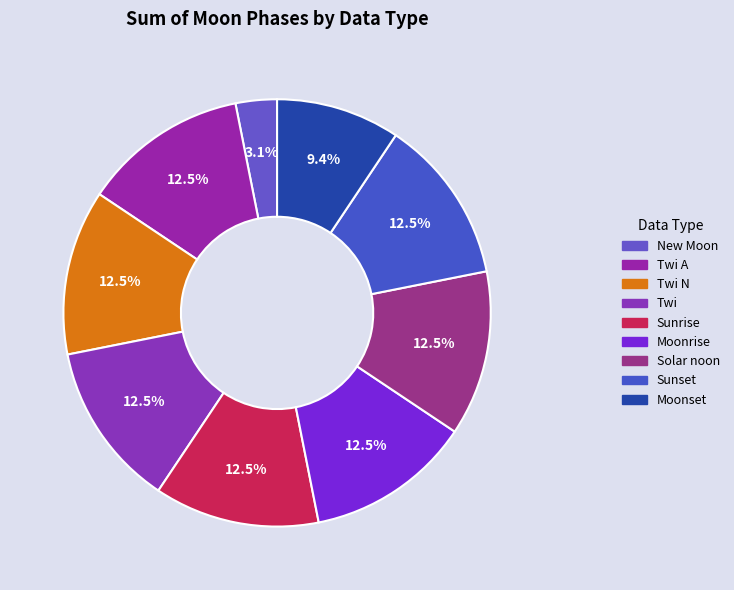

How many segments does this pie chart have?

9